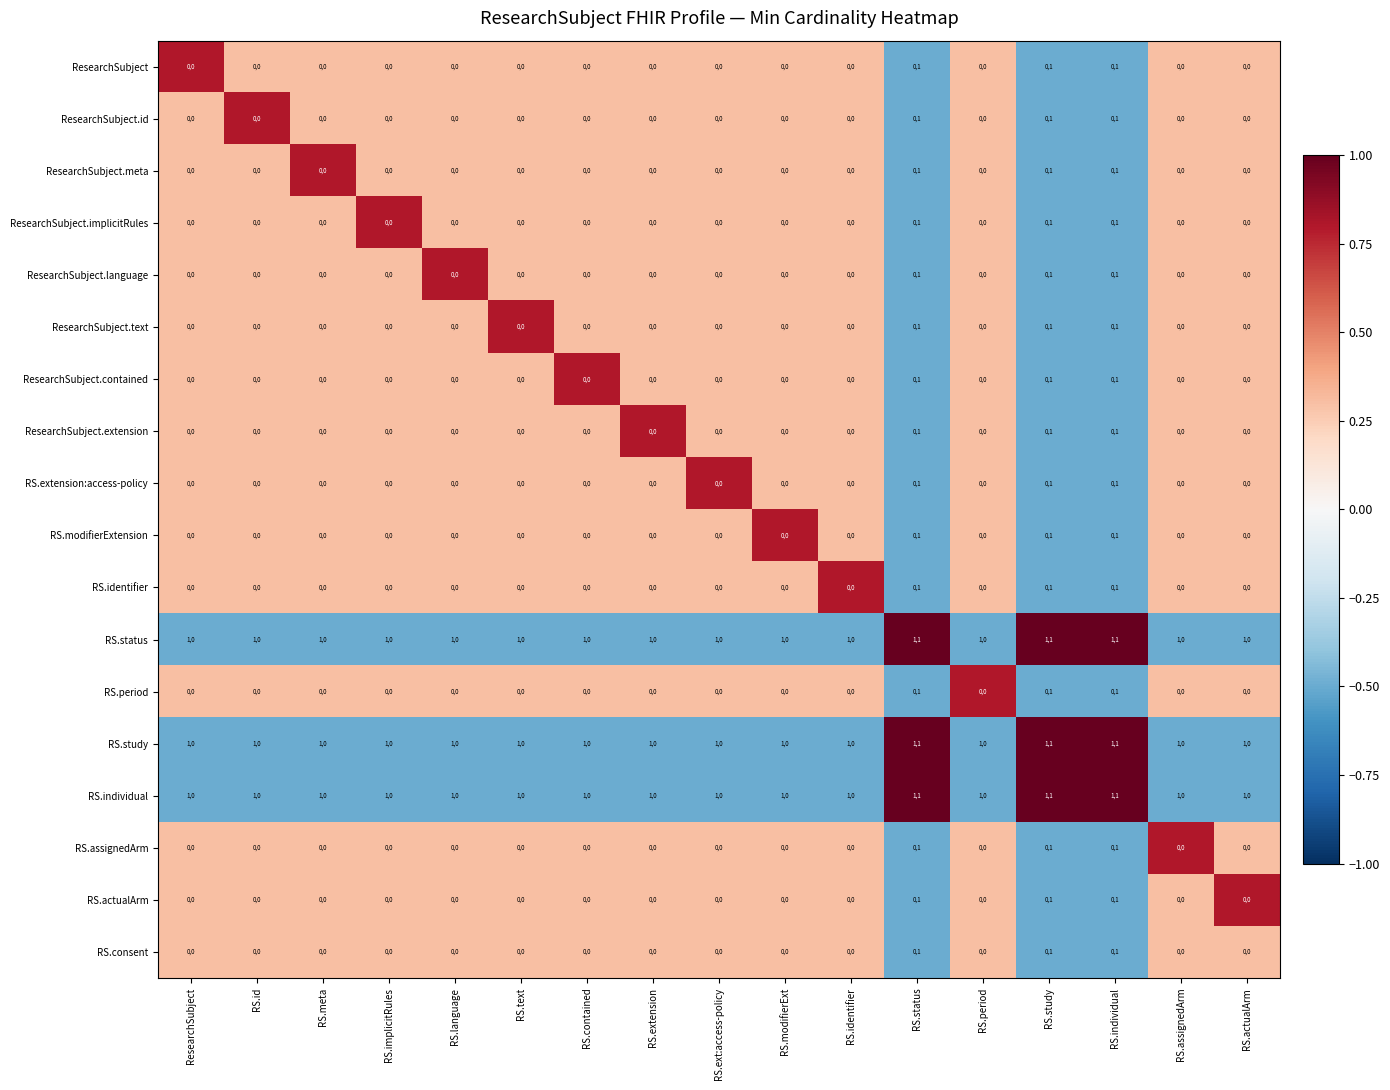

What is the maximum value shown in the chart?

11